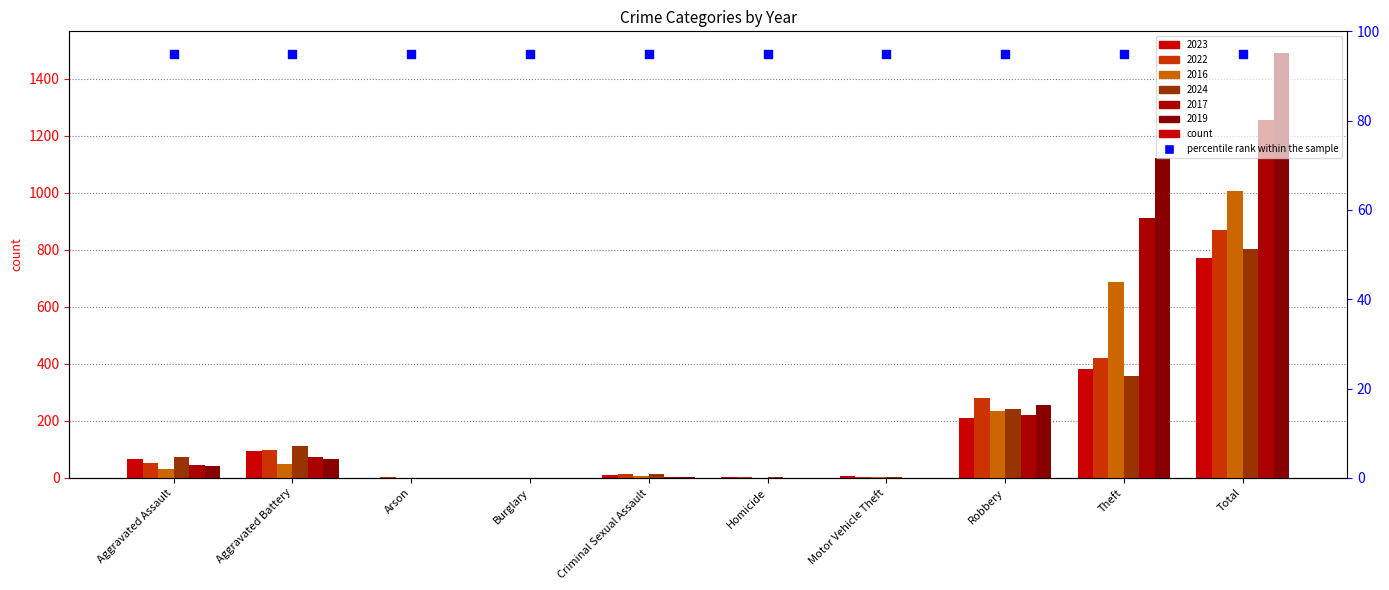

At which category is the sum across all series the highest?

Total